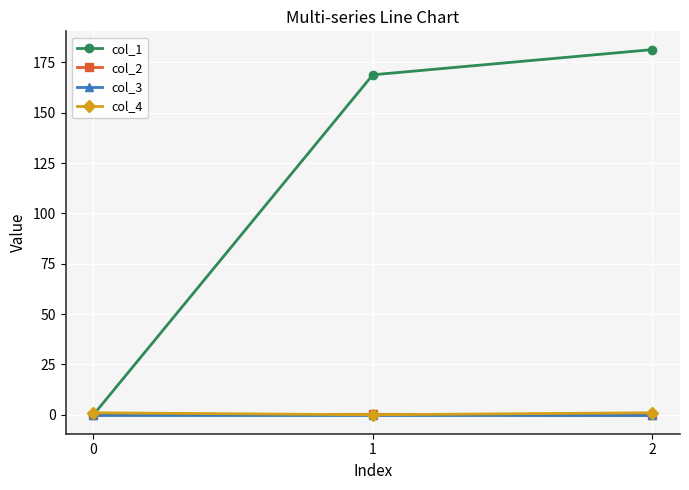

How many lines are shown in the chart?

4